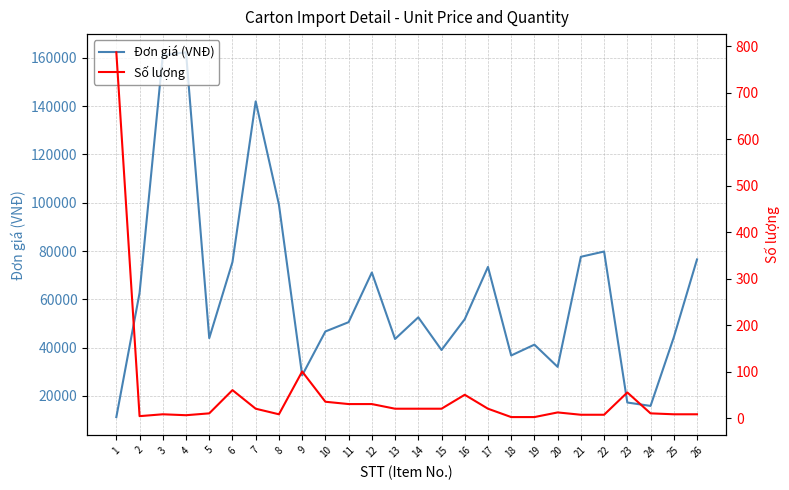

Where is the first local minimum for Số lượng?

2